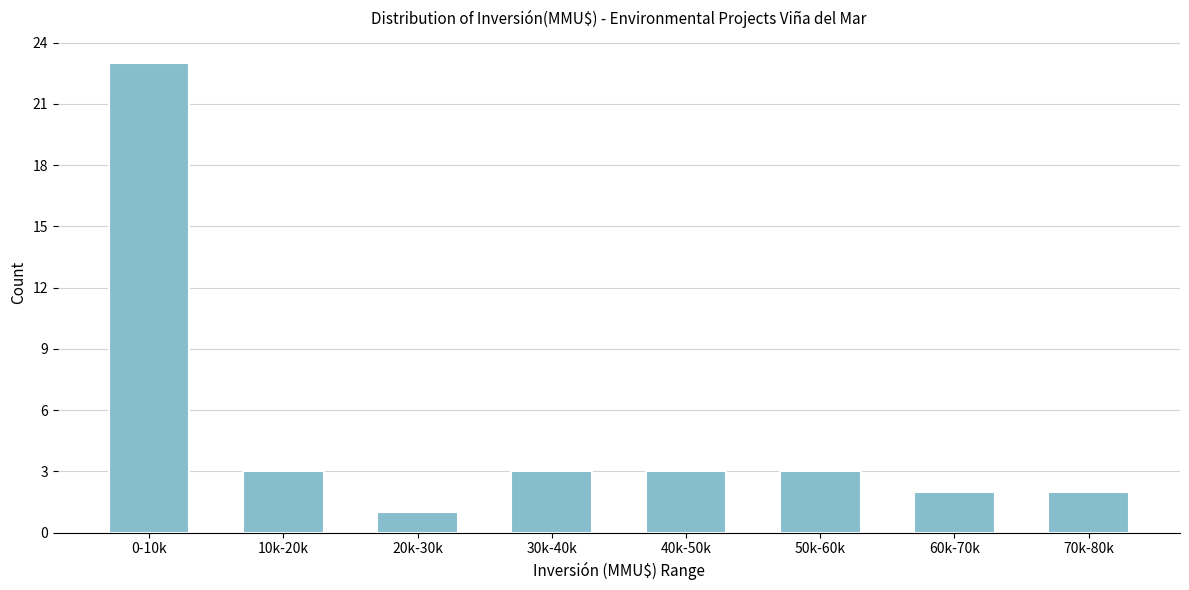

Reading left to right, list all the values displayed in this chart.

23	3	1	3	3	3	2	2